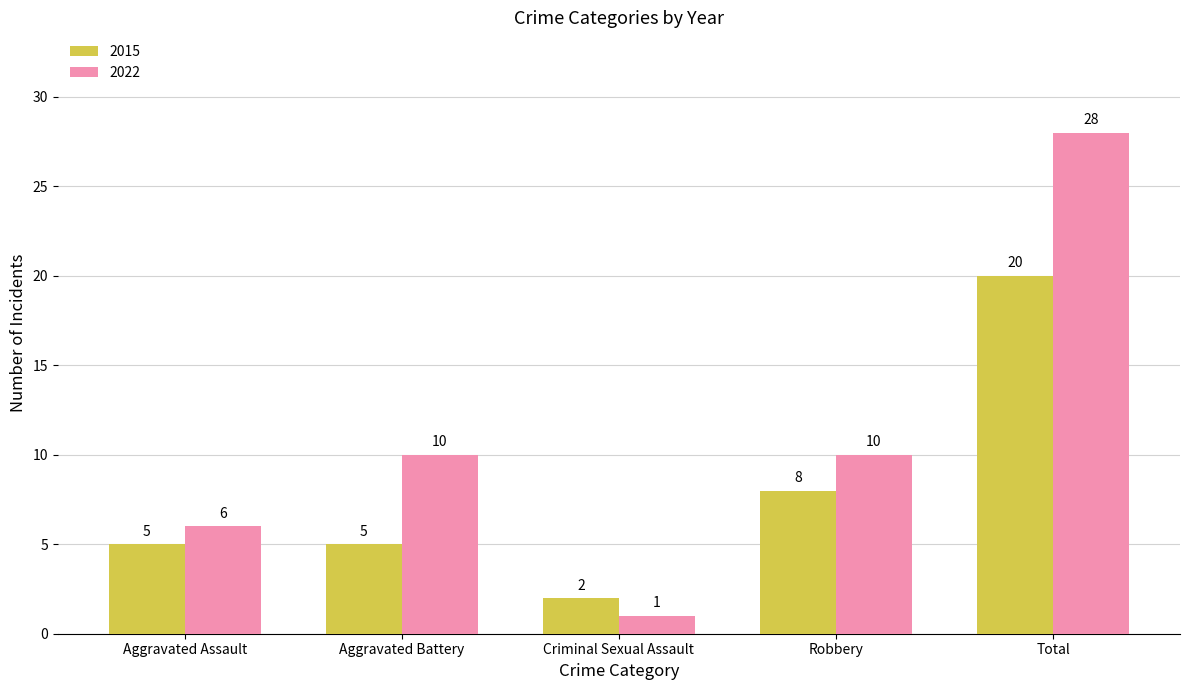

Which category has the lowest value in the 2022 series?

Criminal Sexual Assault